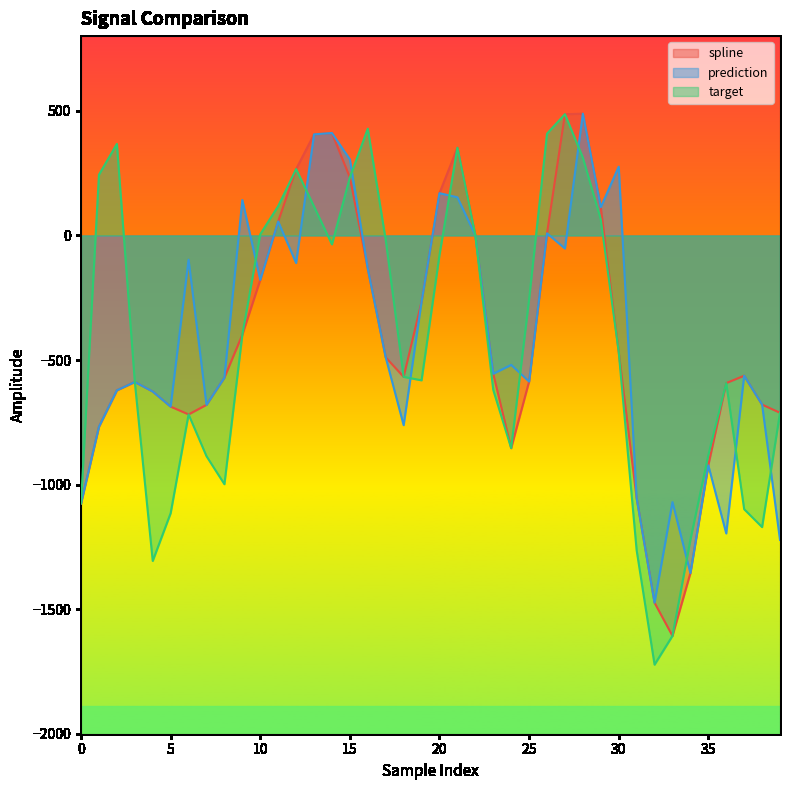

Which has a higher value, 27 or 32?

27